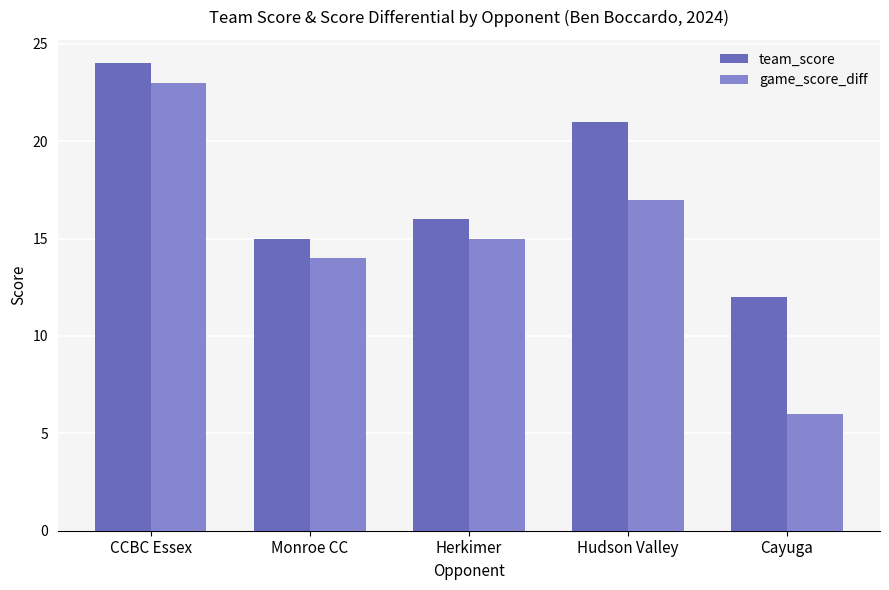

What is the difference between the maximum and minimum values in the game_score_diff series?

17